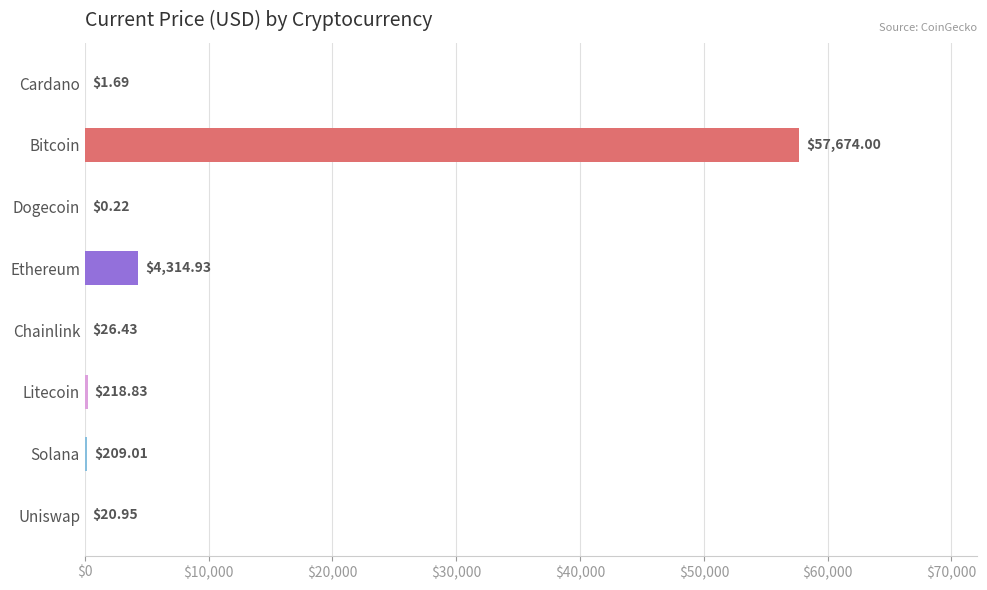

At which category does the chart reach its peak across all series?

Bitcoin